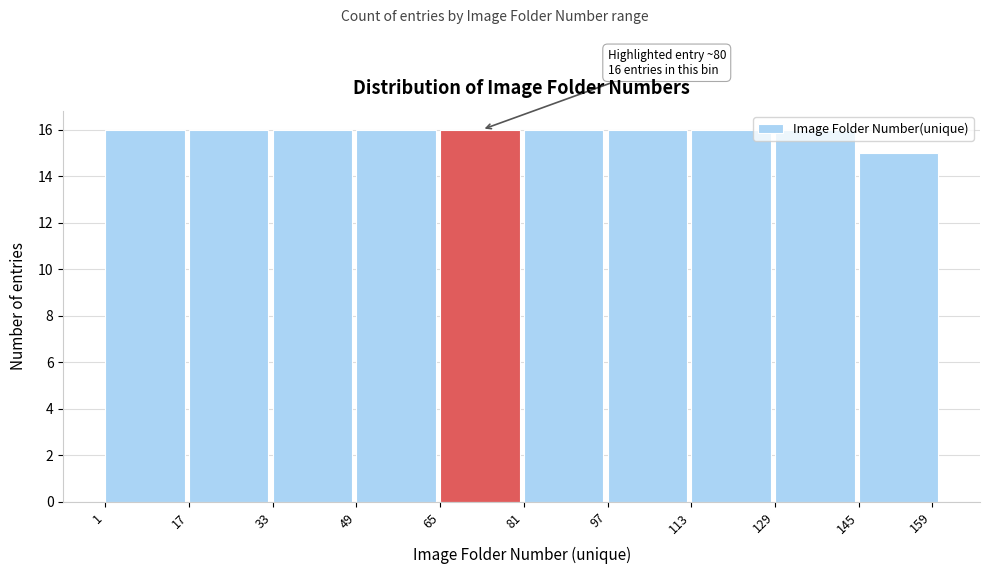

The value at 17 is 16. True or false?

True